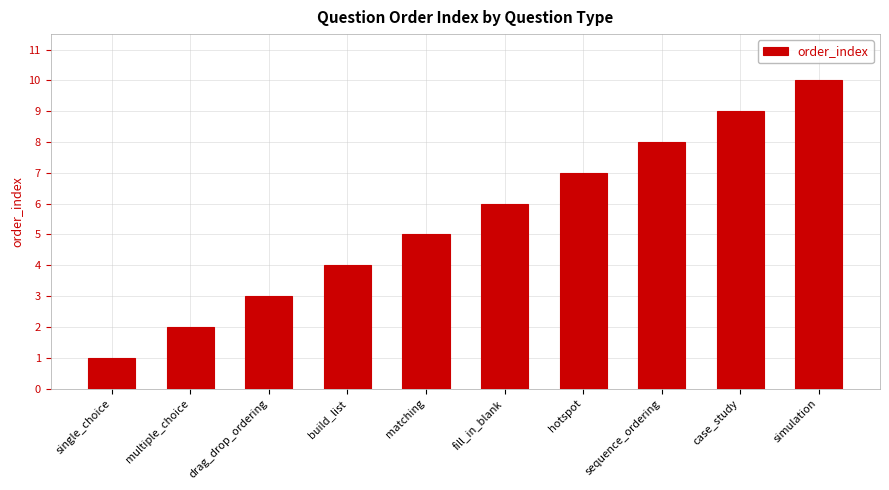

List the labels in order of value, smallest first.

single_choice, multiple_choice, drag_drop_ordering, build_list, matching, fill_in_blank, hotspot, sequence_ordering, case_study, simulation